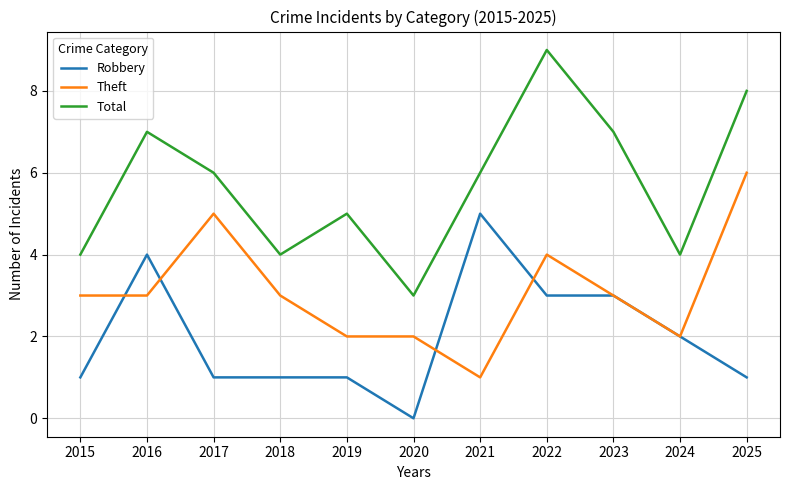

Does the chart display data point markers on the line(s)?

No